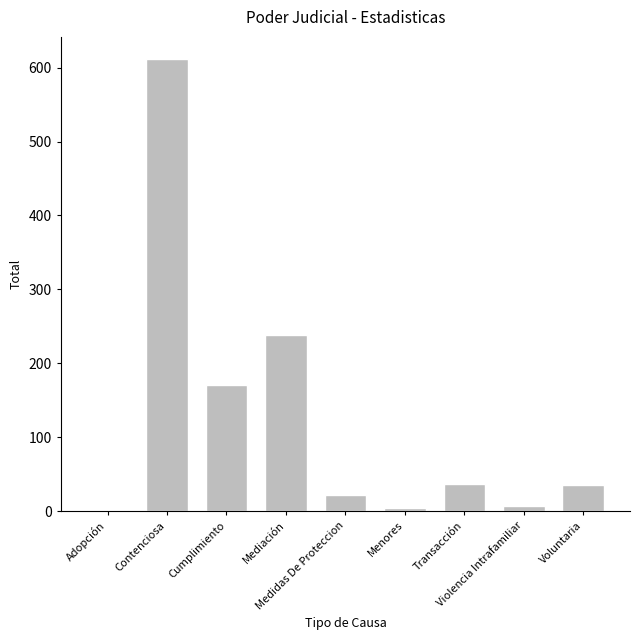

What is the sum of all values?

1127